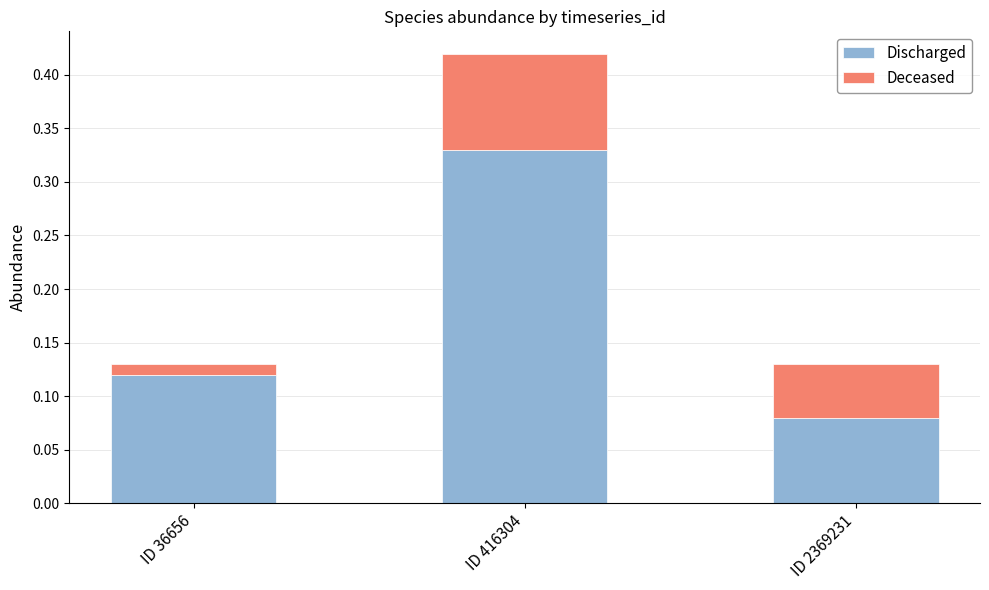

Is it true that Discharged equals 0.2 at ID 36656?

False